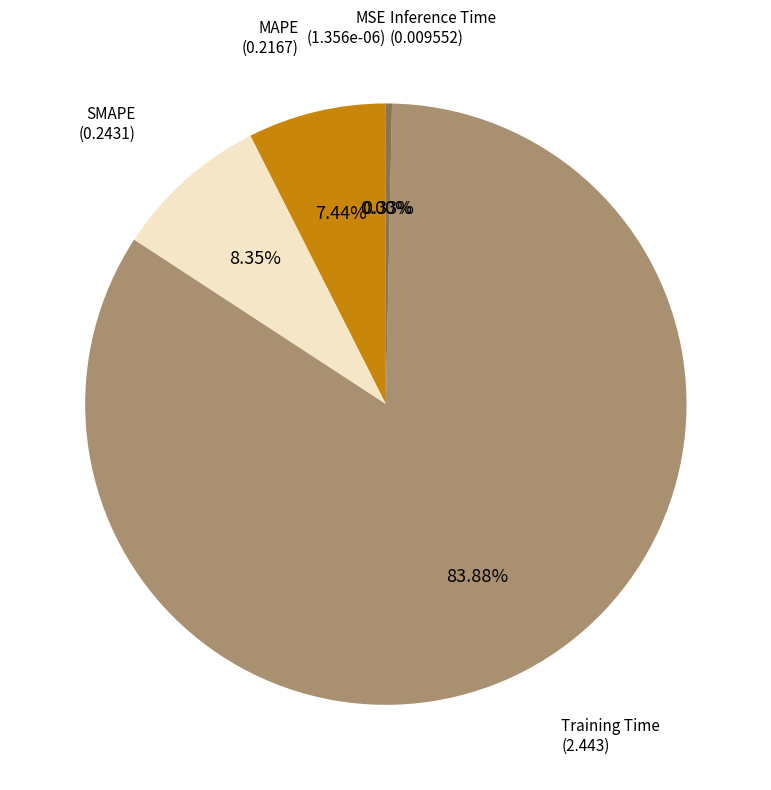

Does any single category account for the majority?

Yes